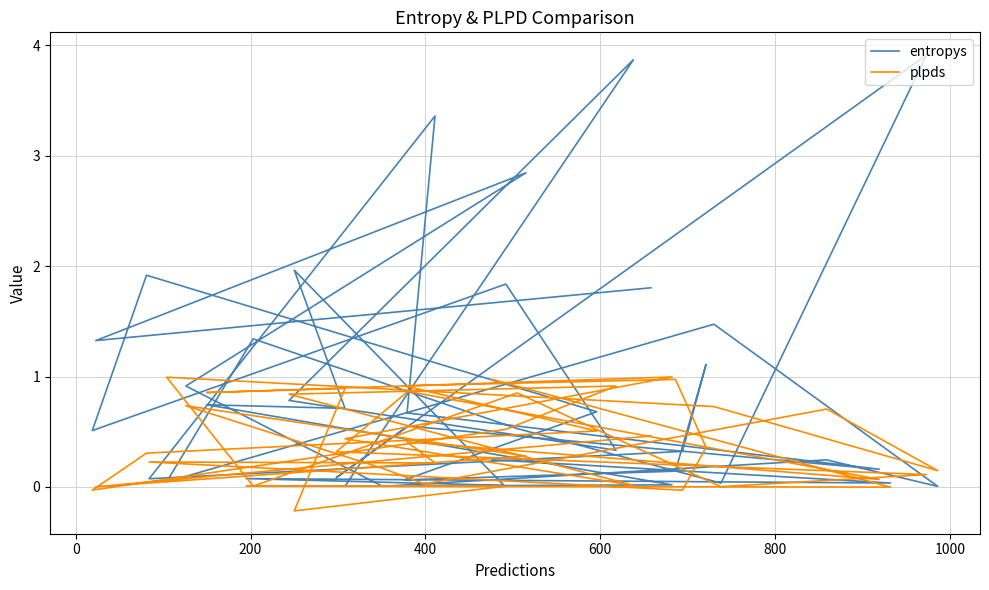

Which series ends up on top after the final intersection of plpds and entropys?

entropys